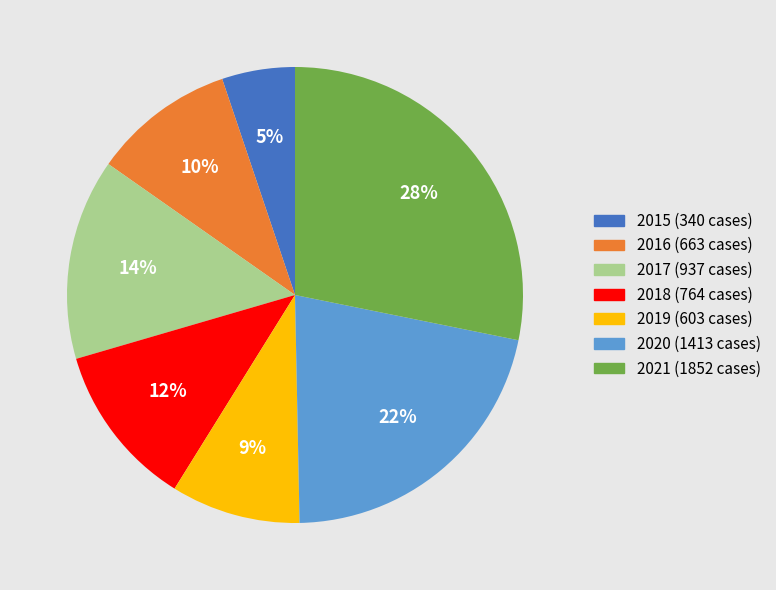

To the nearest percent, what percentage of the pie is 2017?

14%